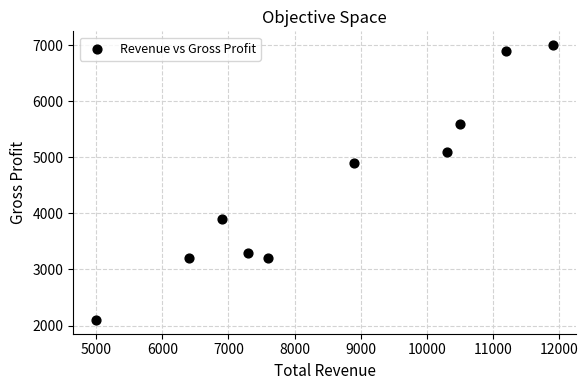

What Y value in the scatter plot is closest to 4550?

4900